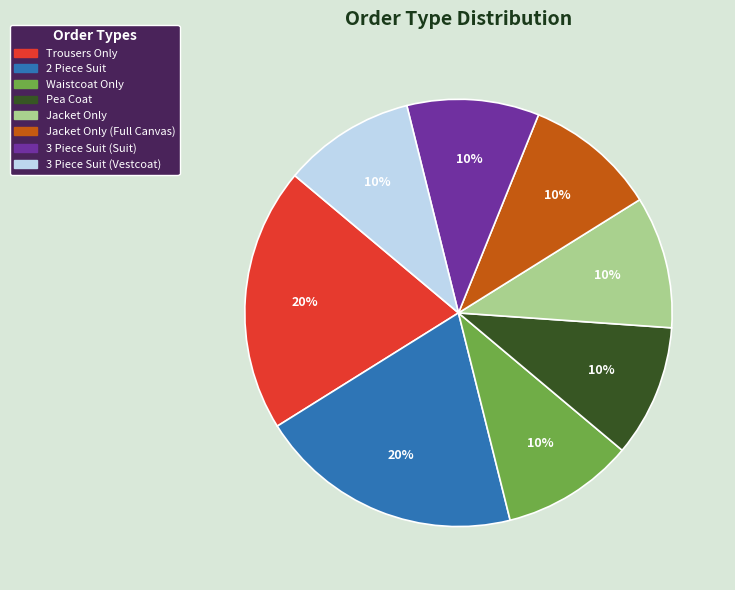

Count the number of slices in the pie.

8